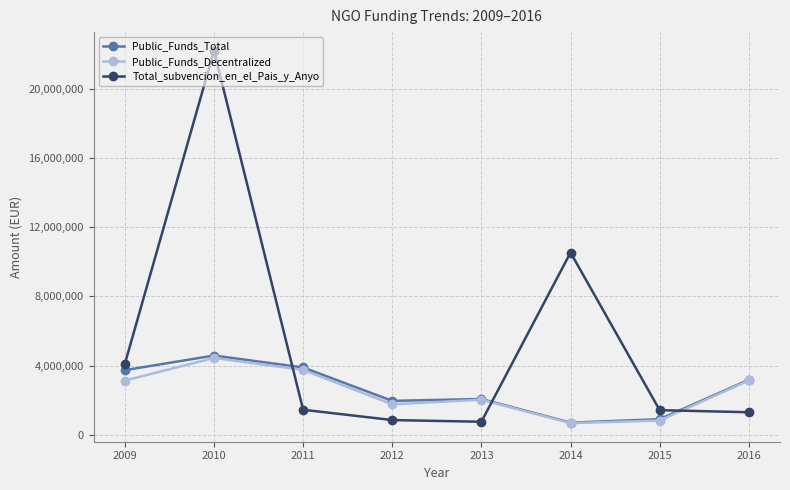

What is the sum of all Public_Funds_Decentralized values?

19714664.6